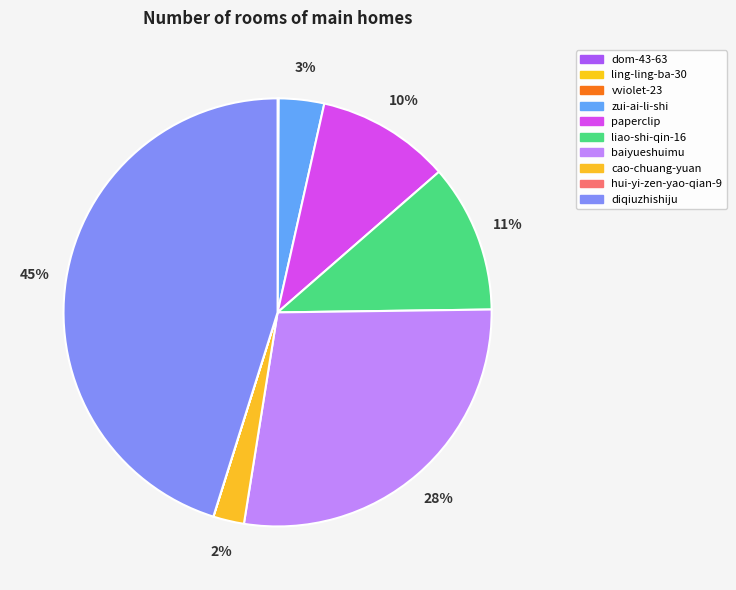

How many slices are in this pie chart?

10